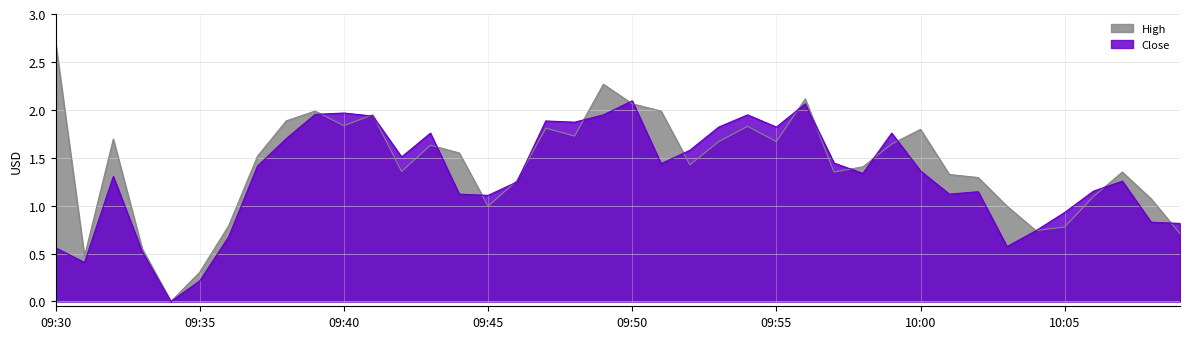

Reading right to left, transcribe all the data shown in this chart.

High: 0.7	1.1	1.4	1.1	0.8	0.7	1.0	1.3	1.3	1.8	1.6	1.4	1.4	2.1	1.7	1.8	1.7	1.4	2.0	2.1	2.3	1.7	1.8	1.3	1.0	1.5	1.6	1.4	1.9	1.8	2.0	1.9	1.5	0.8	0.3	0.0	0.6	1.7	0.5	2.7
Close: 0.8	0.8	1.3	1.2	0.9	0.7	0.6	1.1	1.1	1.4	1.8	1.3	1.4	2.1	1.8	1.9	1.8	1.6	1.4	2.1	1.9	1.9	1.9	1.2	1.1	1.1	1.8	1.5	1.9	2.0	2.0	1.7	1.4	0.7	0.2	0.0	0.5	1.3	0.4	0.6